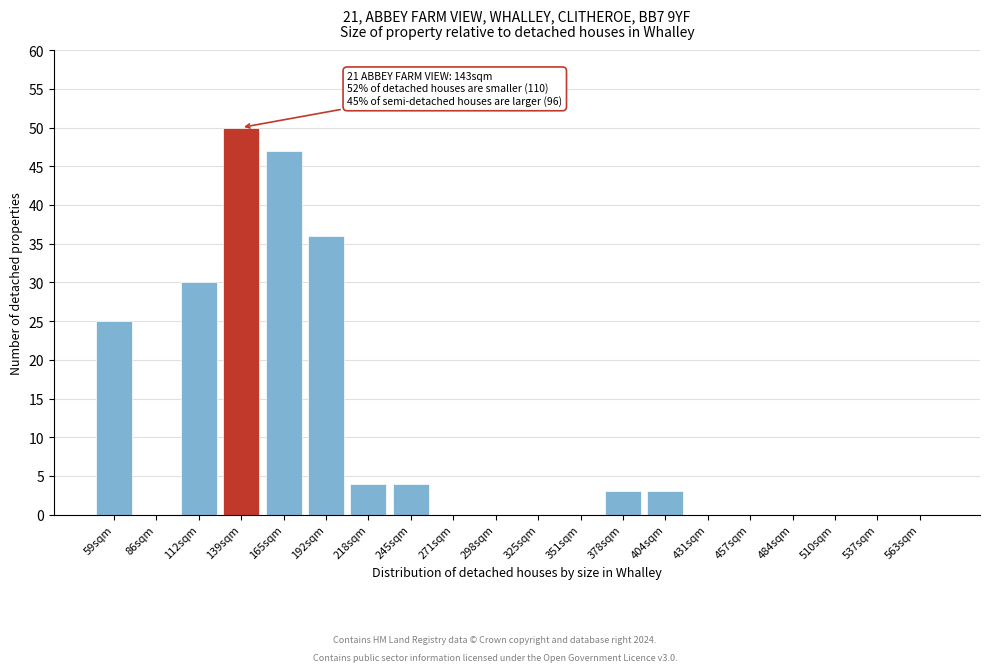

Reading left to right, what are all the values shown in this chart?

59sqm=25	86sqm=0	112sqm=30	139sqm=50	165sqm=47	192sqm=36	218sqm=4	245sqm=4	271sqm=0	298sqm=0	325sqm=0	351sqm=0	378sqm=3	404sqm=3	431sqm=0	457sqm=0	484sqm=0	510sqm=0	537sqm=0	563sqm=0